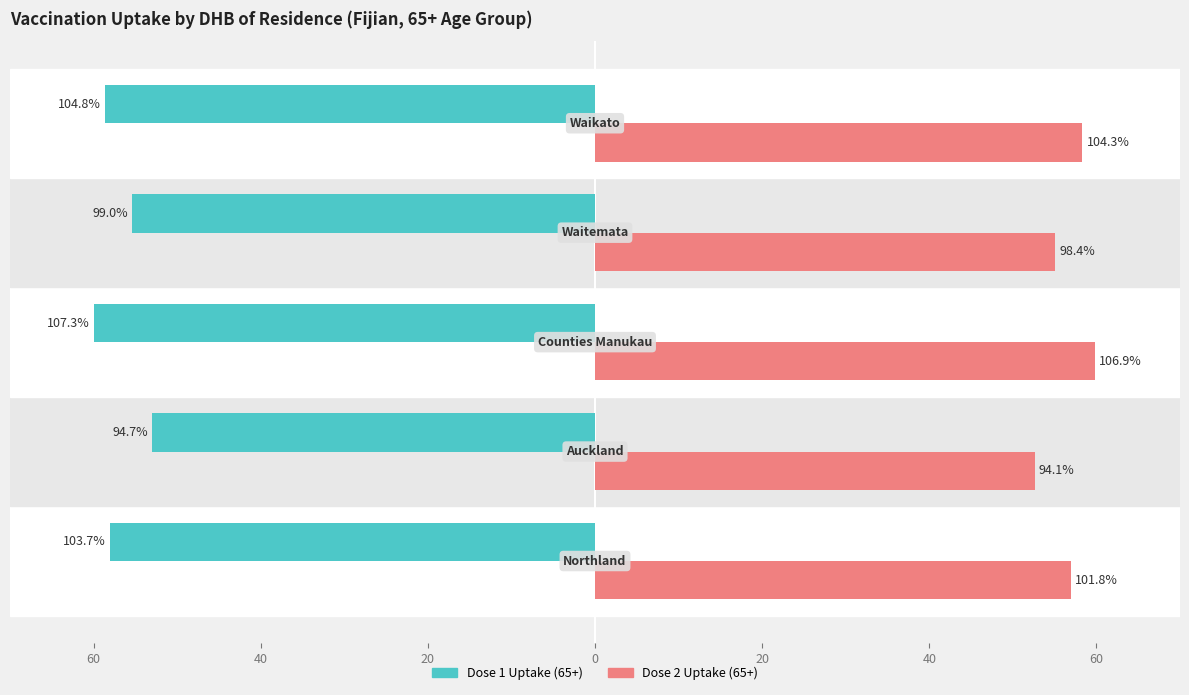

What is the difference between the maximum and minimum values in the Dose 2 Uptake (65+) series?

7.2